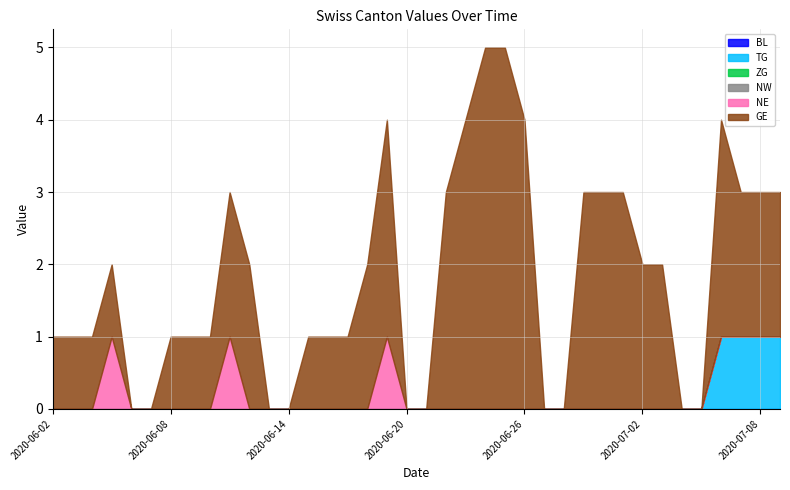

Which series has the largest total across all categories?

GE